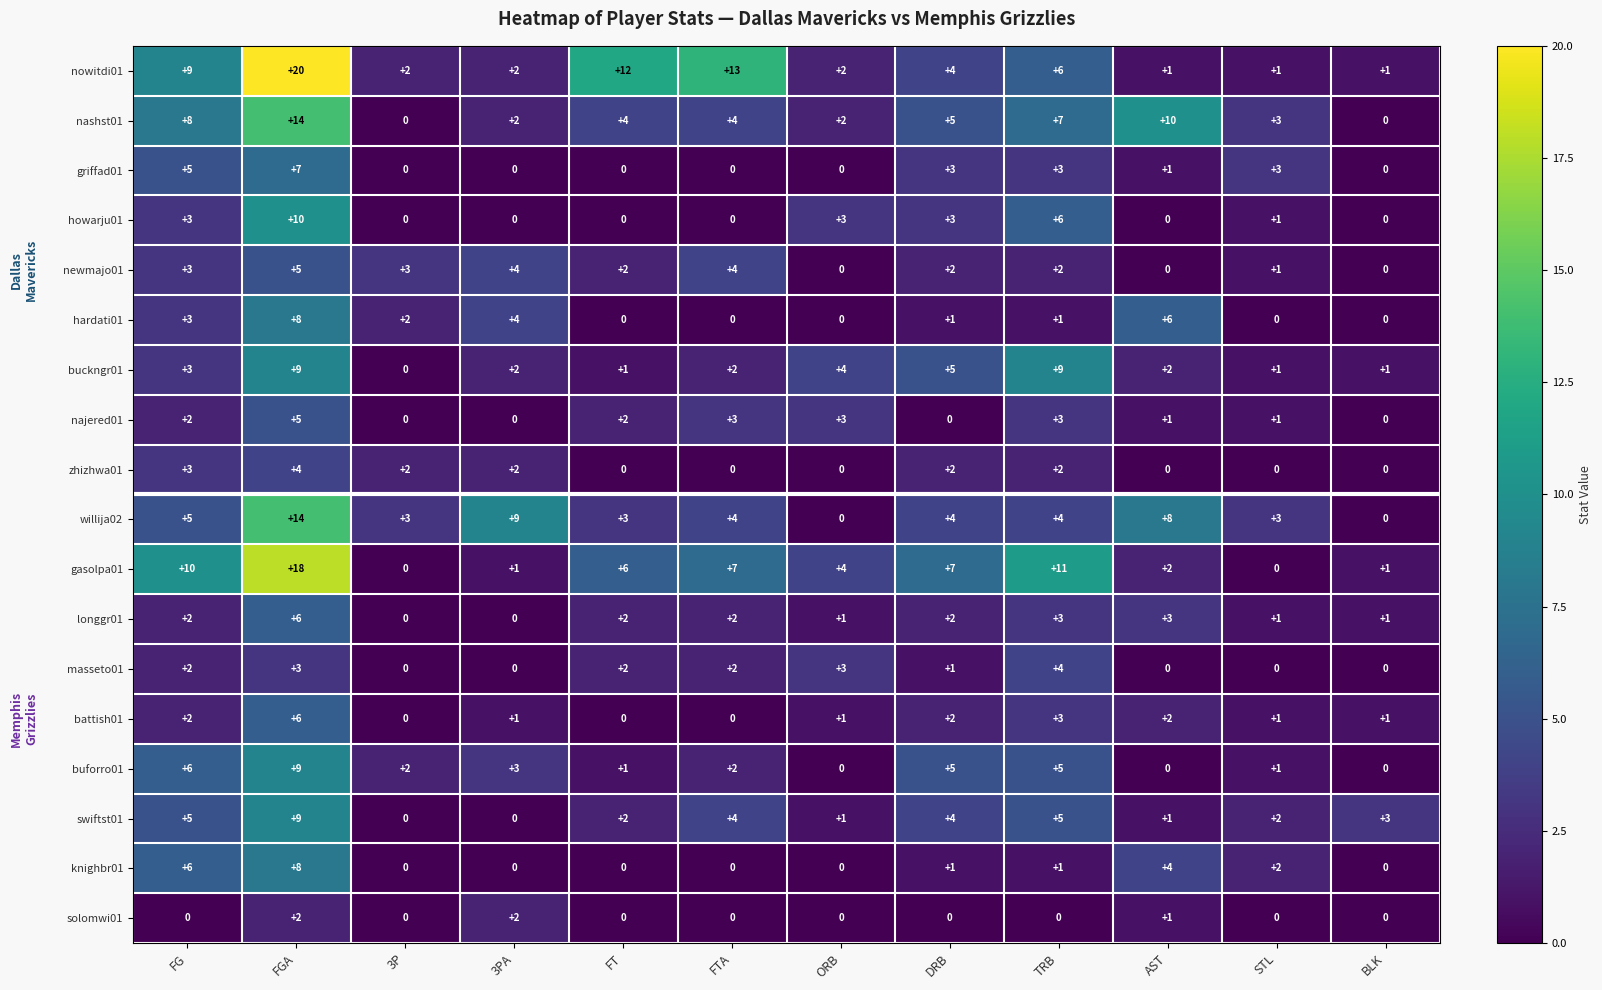

Is it true that howarju01 equals 10 at FGA?

True